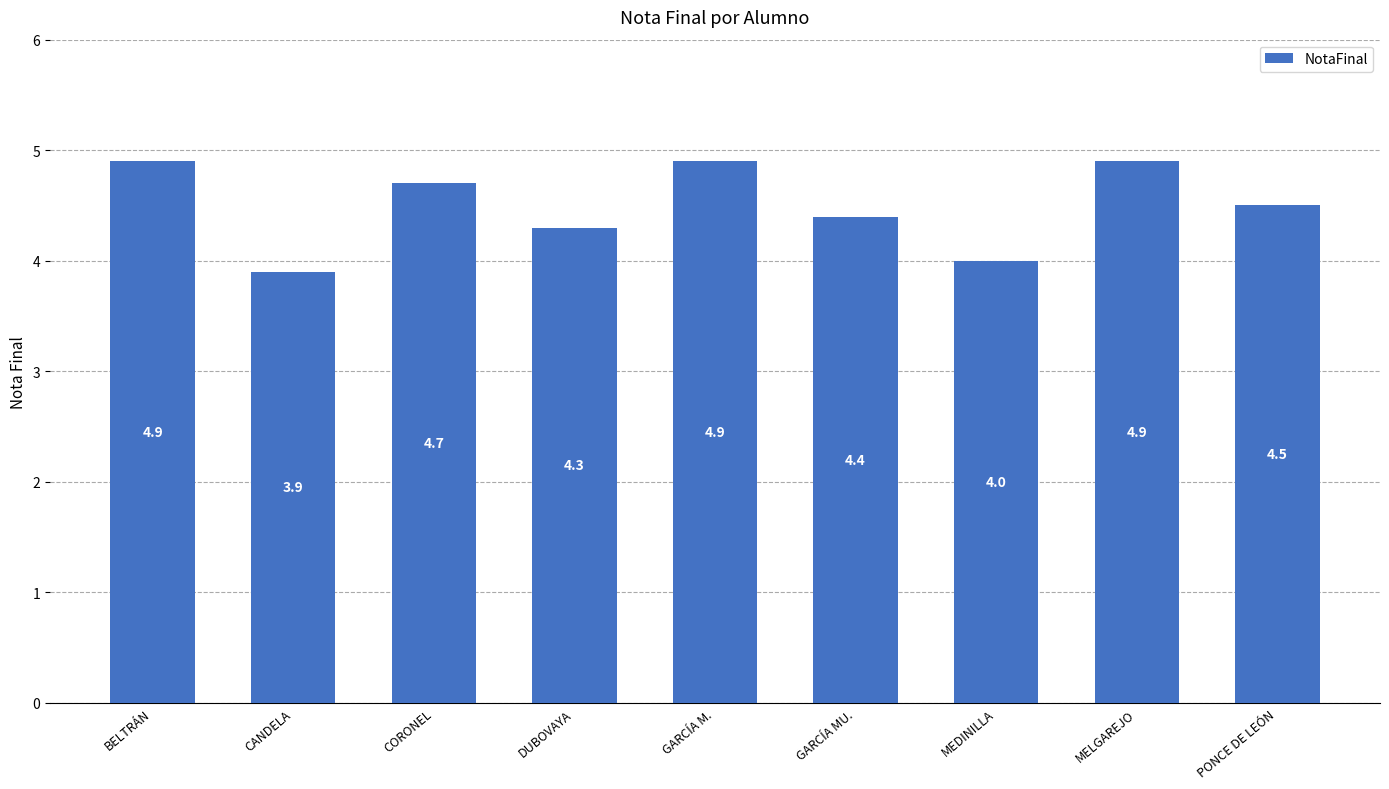

Are the bars grouped side by side (vs. stacked)?

No